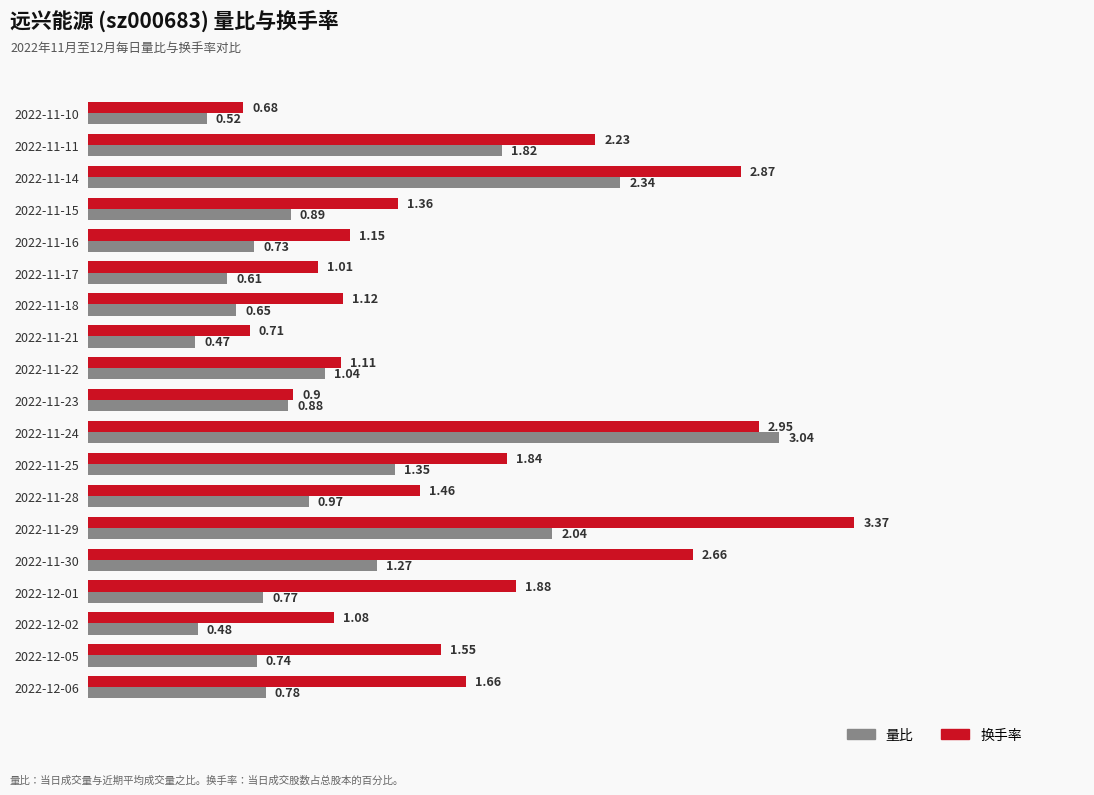

What is the spread (max minus min) of values at 2022-11-17?

0.4